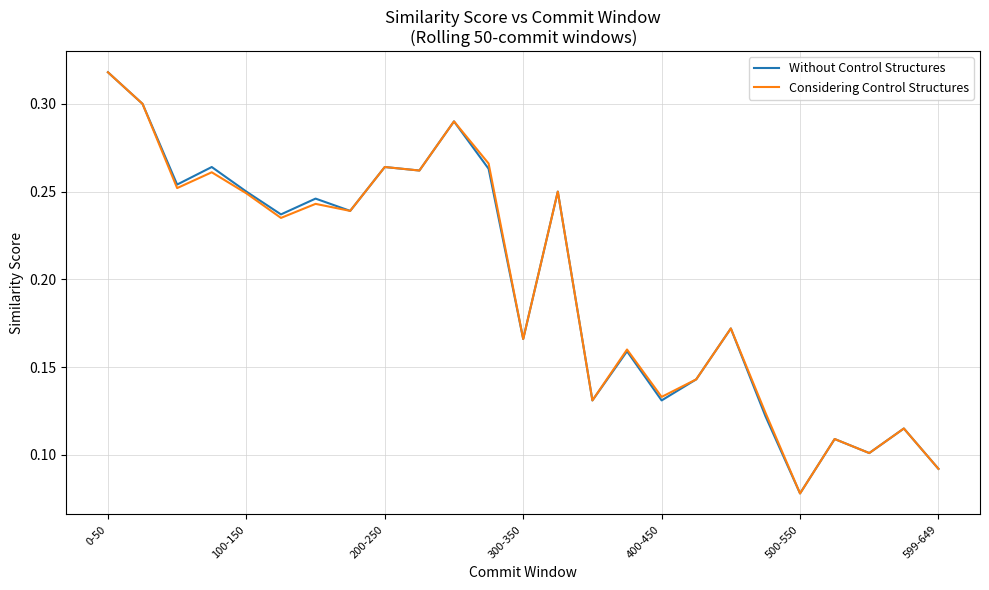

What is the sum of all Considering Control Structures values?

5.0